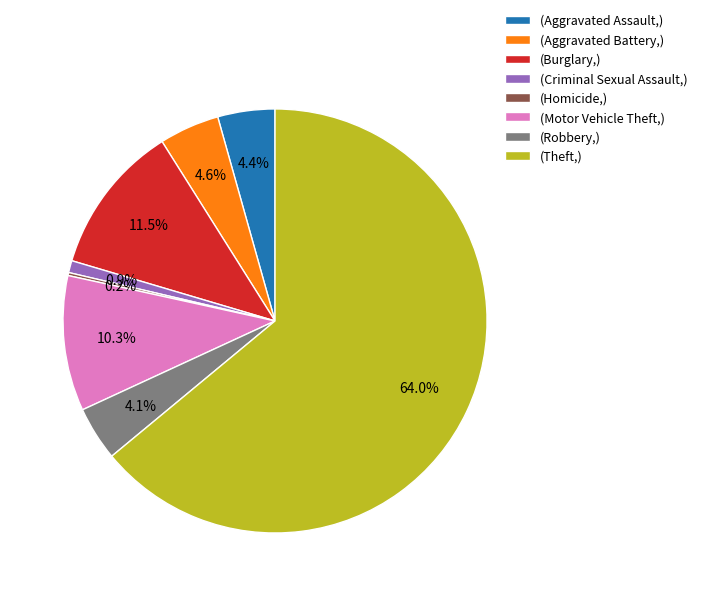

Is there a majority slice in this chart?

Yes